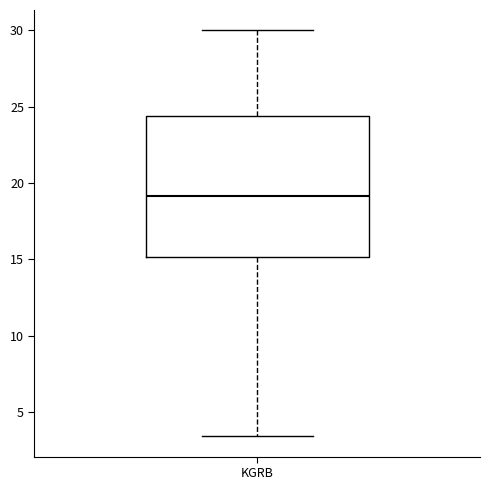

Read this box plot against the y-axis: the position of the median line, the range covered by the box, and the ends of both whiskers. The values are not printed on the chart, so give them approximately, as read against the axis.

median 19.0, box 15.0 to 24.5, whiskers 3.5 to 30.0